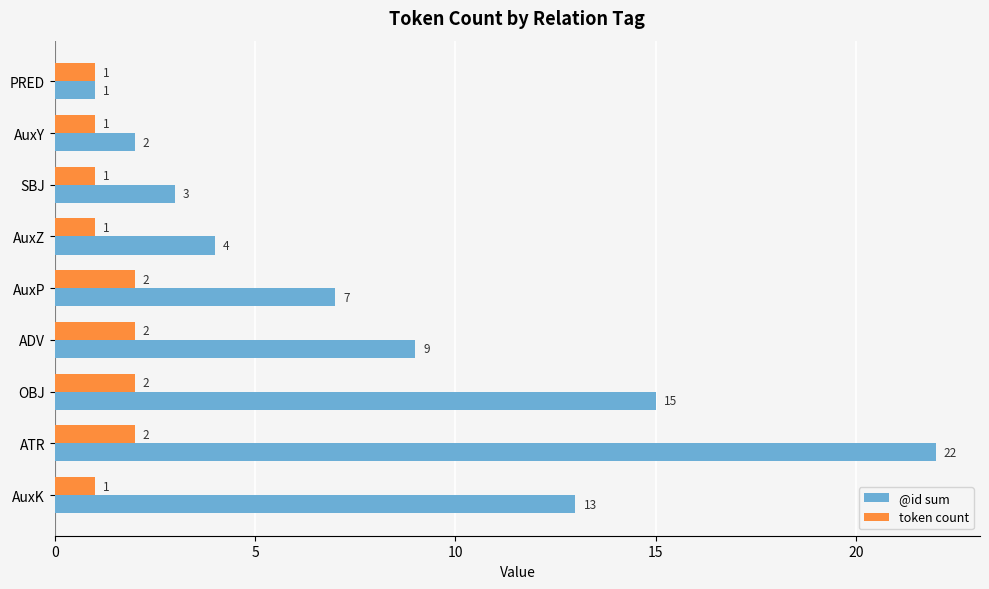

Which series has the largest range (max minus min)?

@id sum